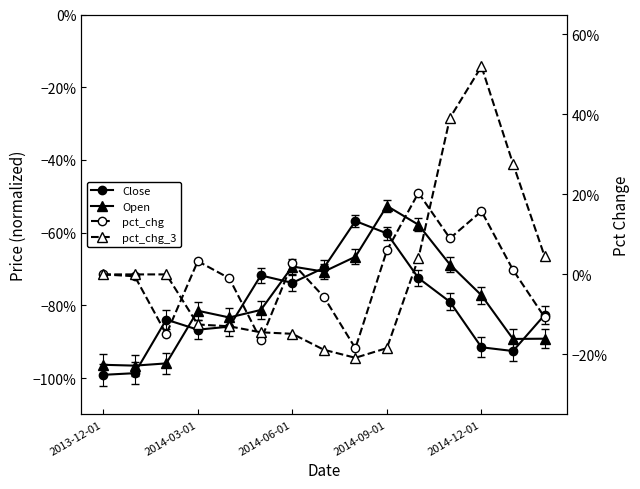

True or false: pct_chg_3 and Close cross at least once.

False